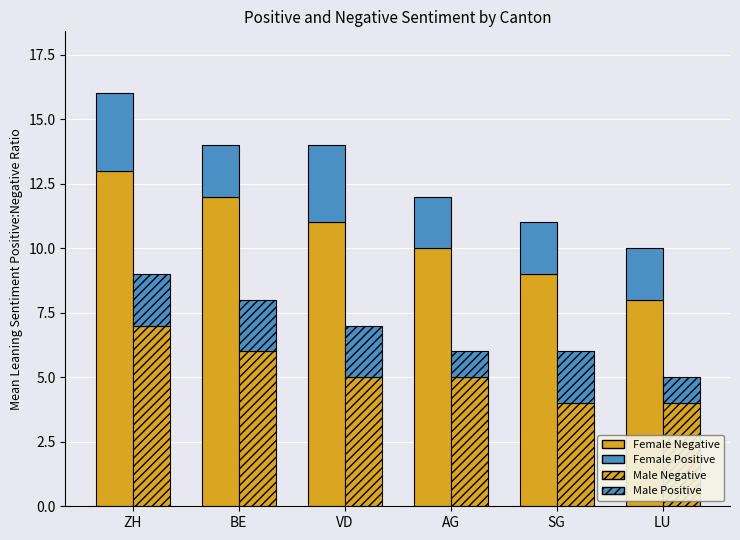

Are the bars horizontal?

No